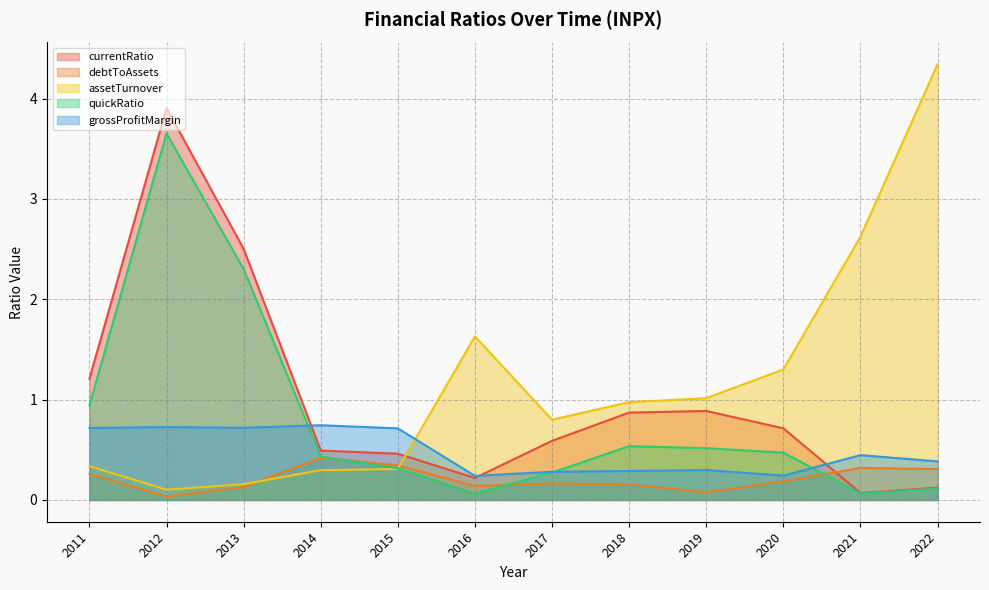

What is the difference between the highest and lowest values at 2022?

4.2